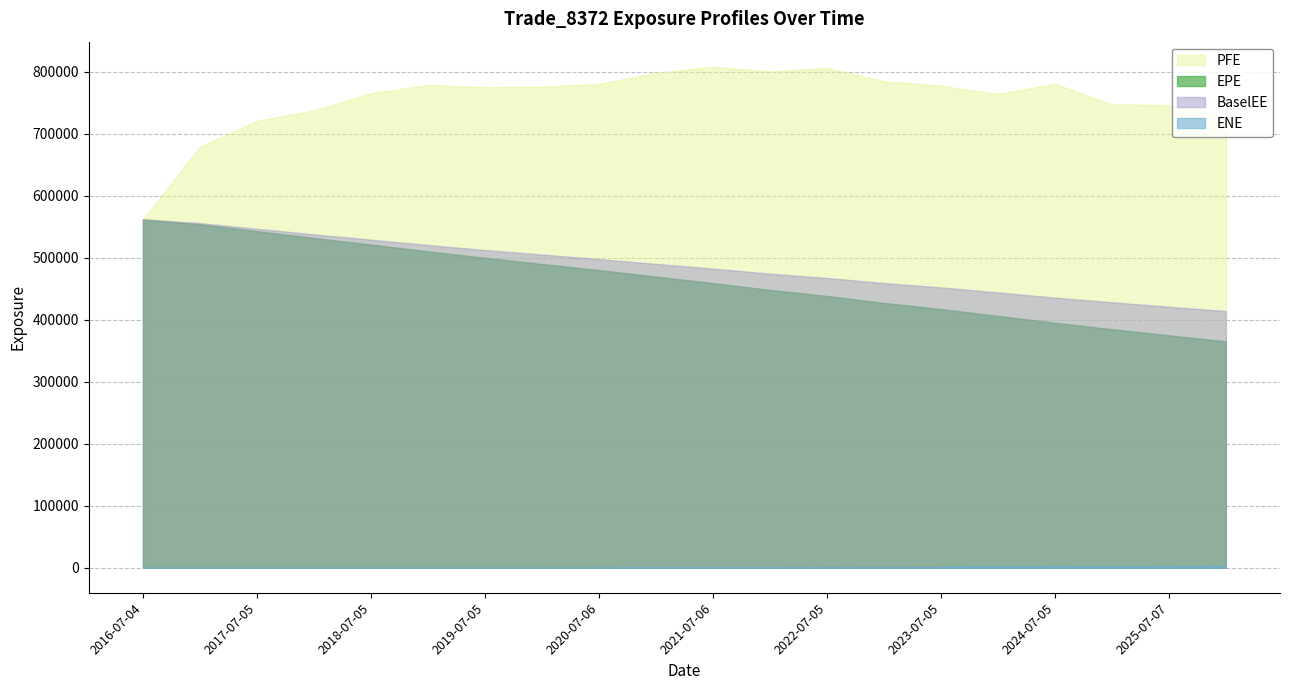

What is the value of the BaselEE point at the 9th from the left?

497772.0